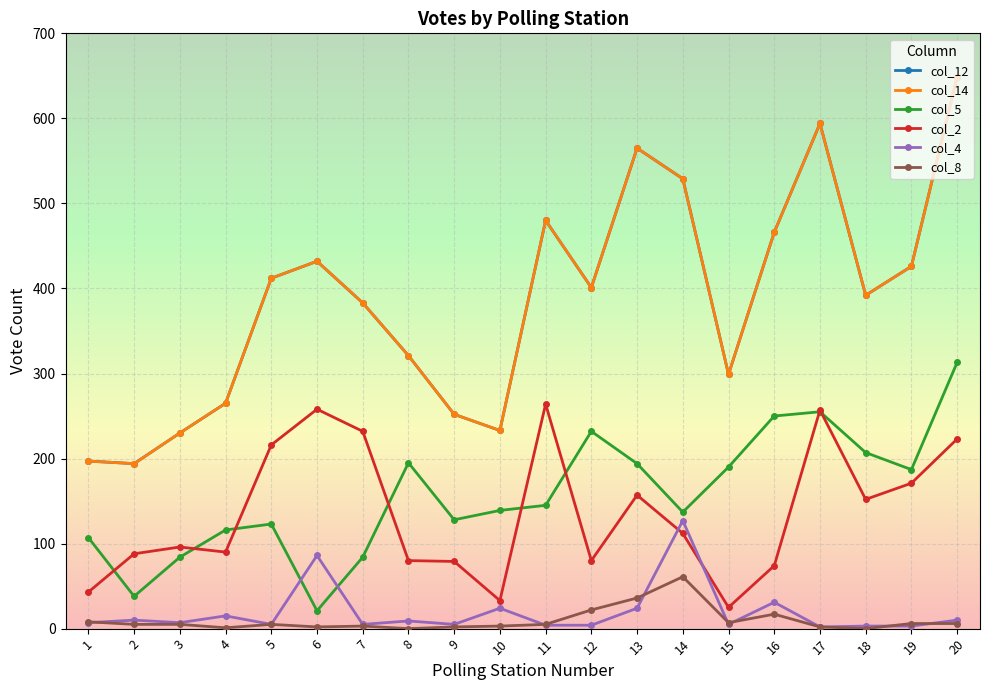

How many times do col_5 and col_4 cross each other?

2